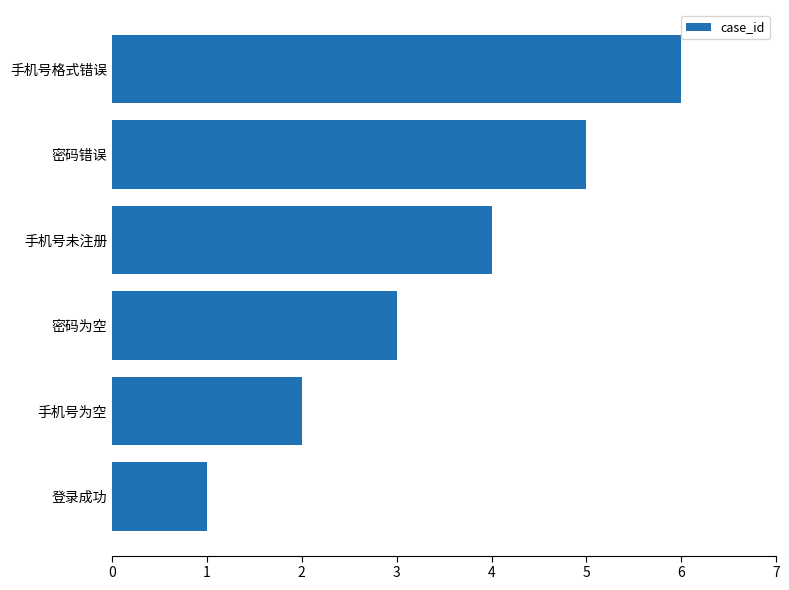

What is the change in value from 密码错误 to 手机号格式错误?

+1